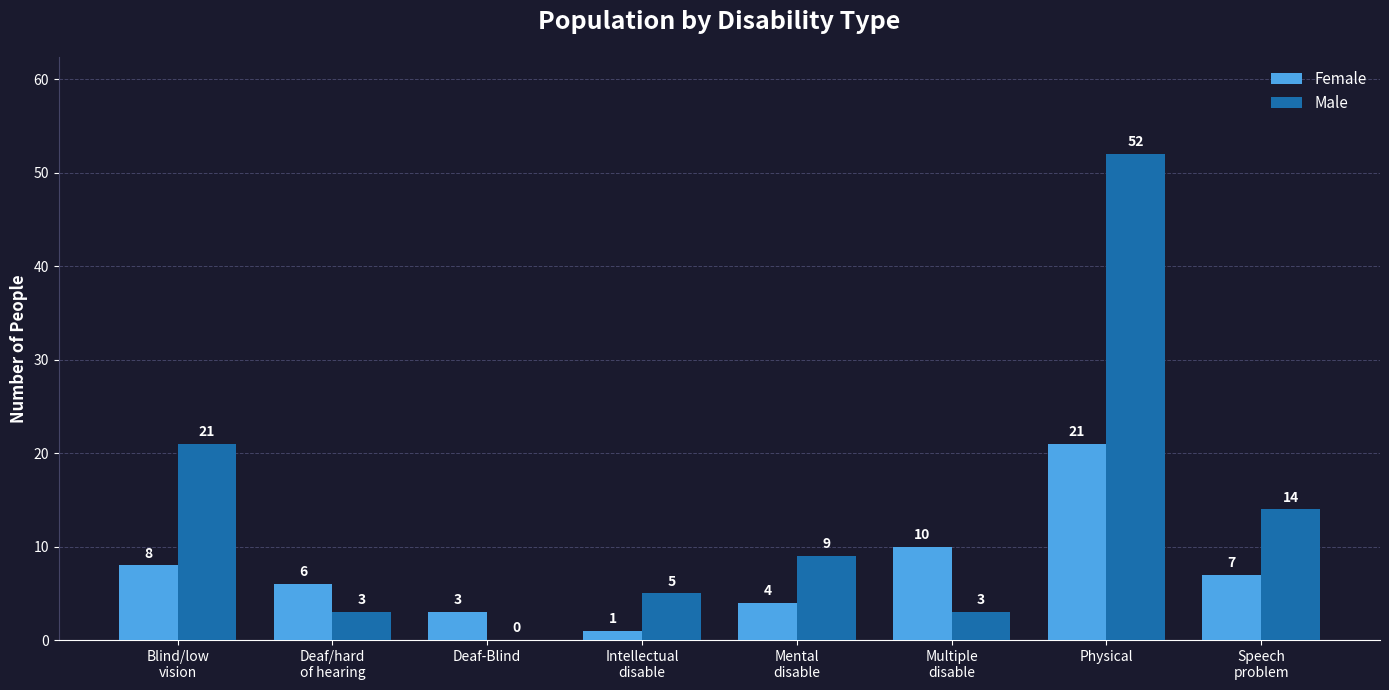

What is the sum of all Female values?

60